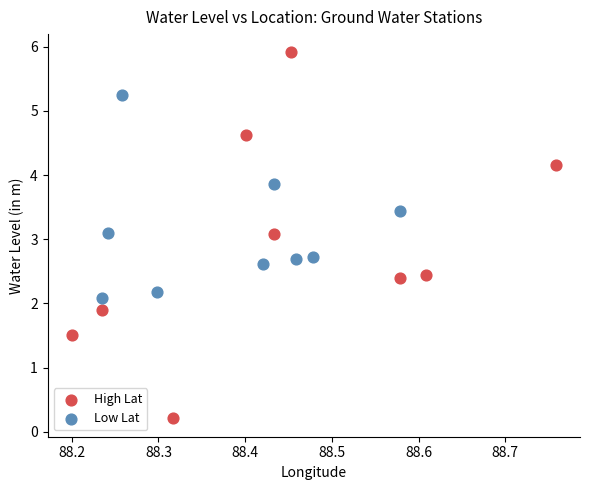

Which series has the widest spread of Y values?

High Lat